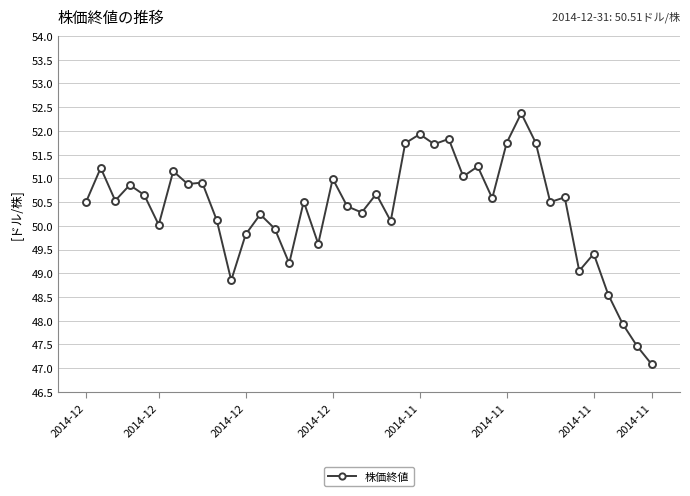

What is the smallest value displayed?

47.1